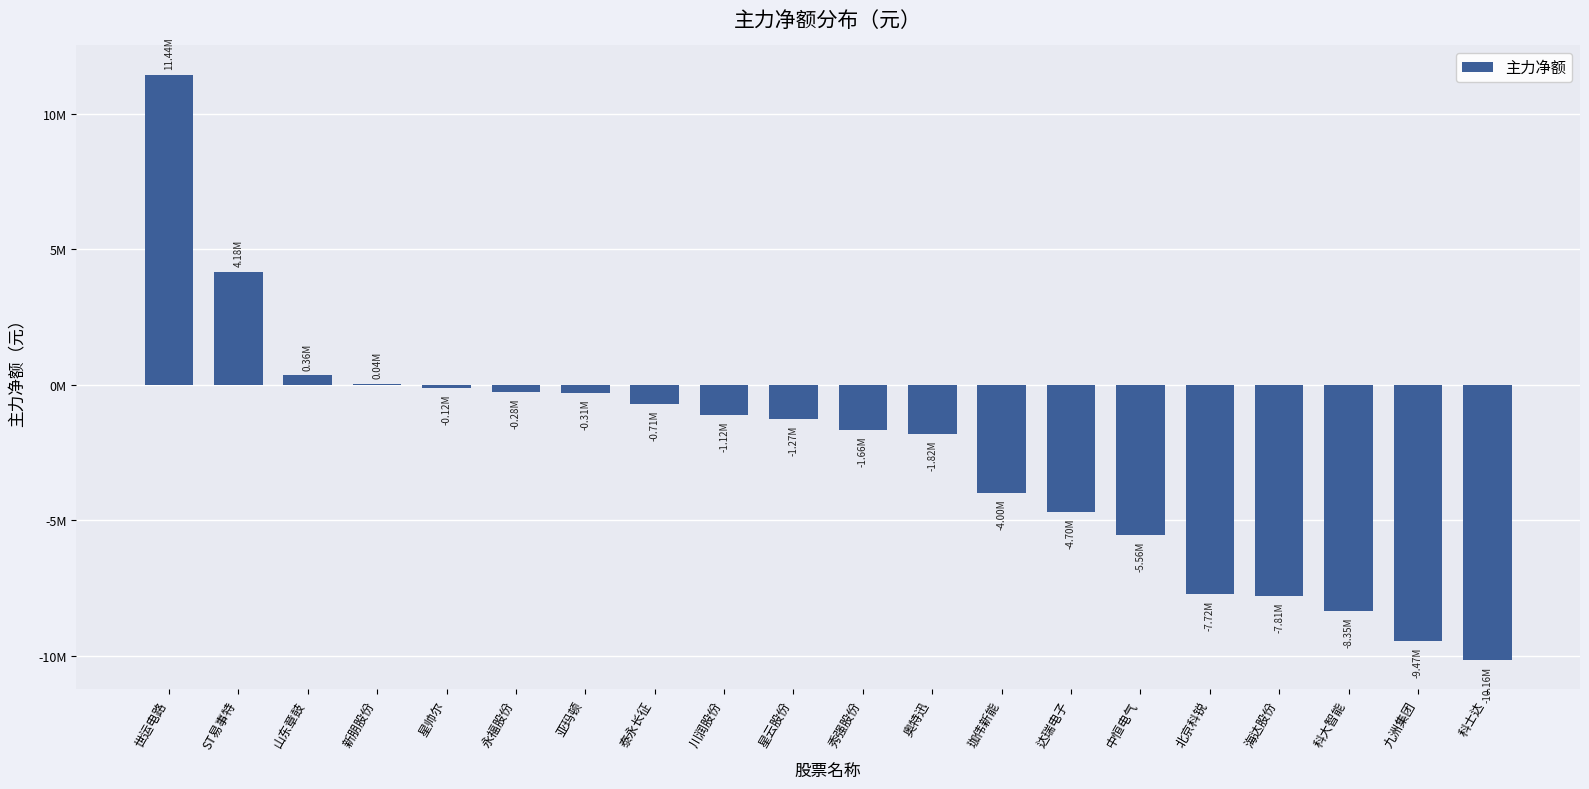

Rank the categories by value from highest to lowest.

世运电路, ST易事特, 山东章鼓, 新朋股份, 星帅尔, 永福股份, 亚玛顿, 泰永长征, 川润股份, 星云股份, 秀强股份, 奥特迅, 珈伟新能, 达瑞电子, 中恒电气, 北京科锐, 海达股份, 科大智能, 九洲集团, 科士达